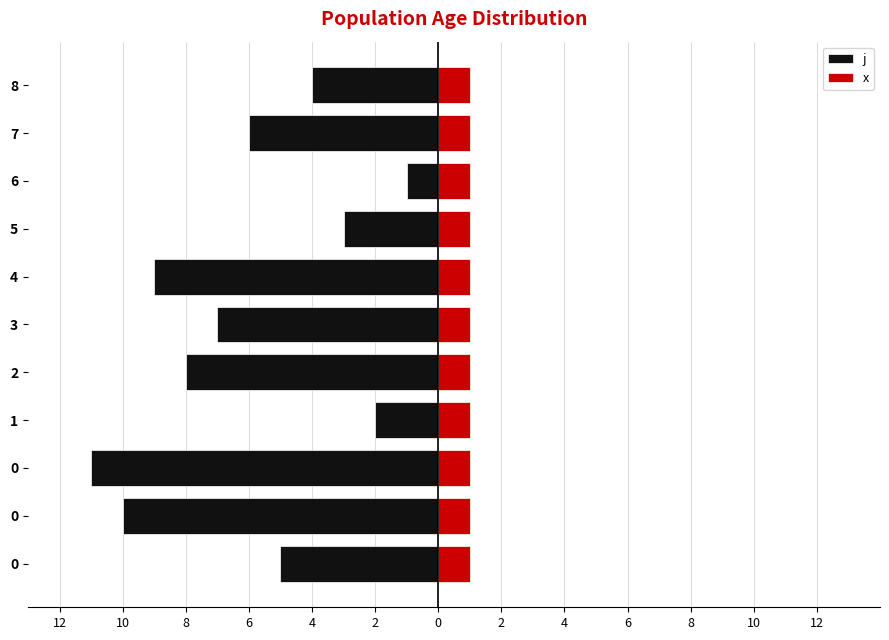

How many bars are there in each group?

2